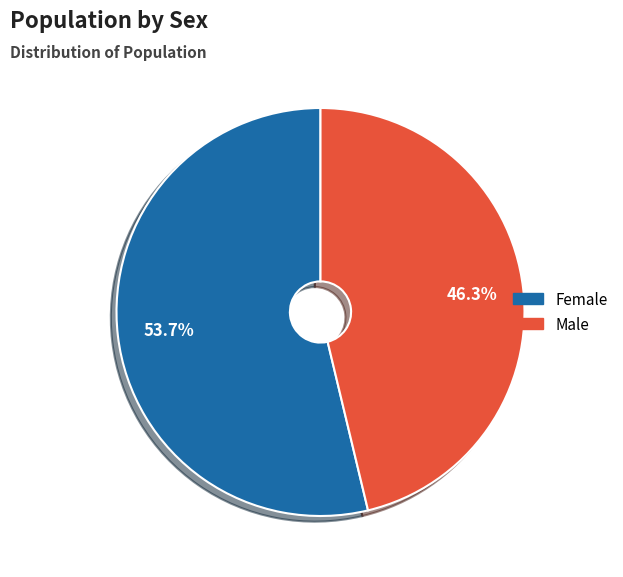

True or false: Male accounts for 46% of the total.

True